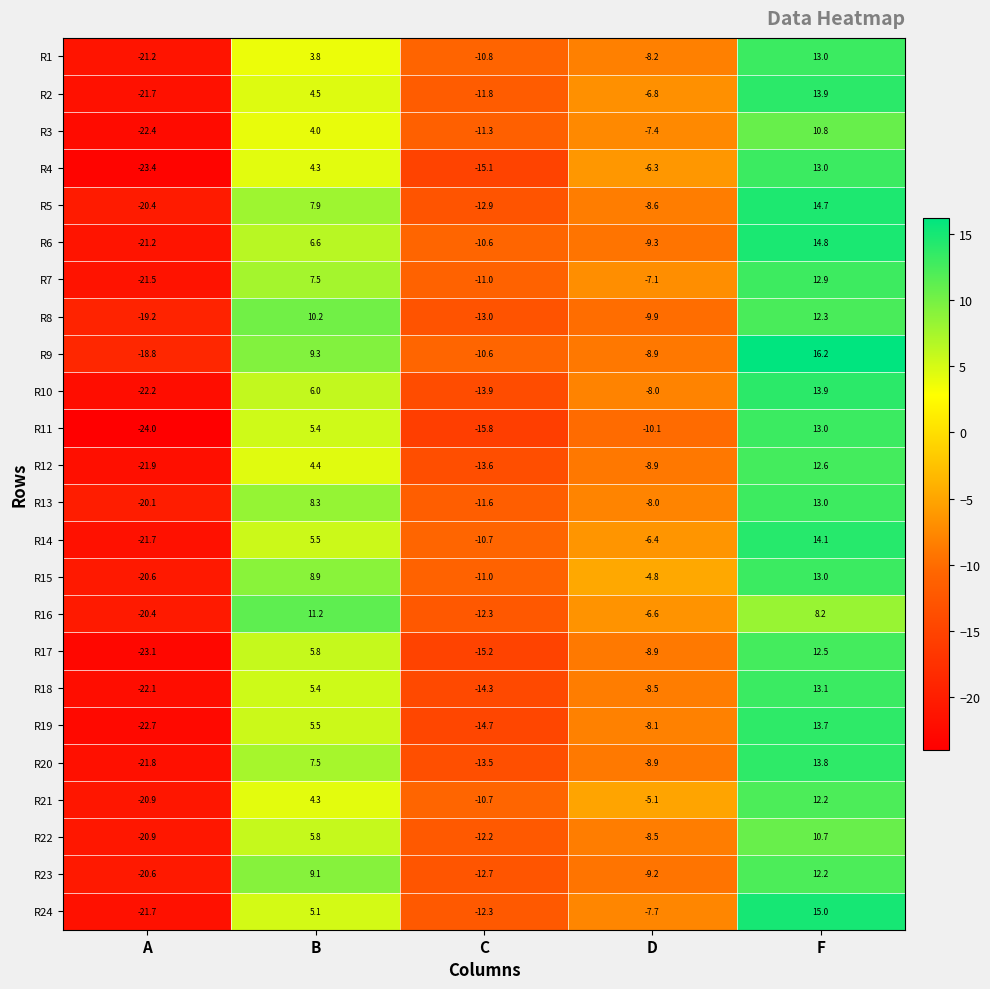

List the labels in order of R21 value, largest first.

F, B, D, C, A